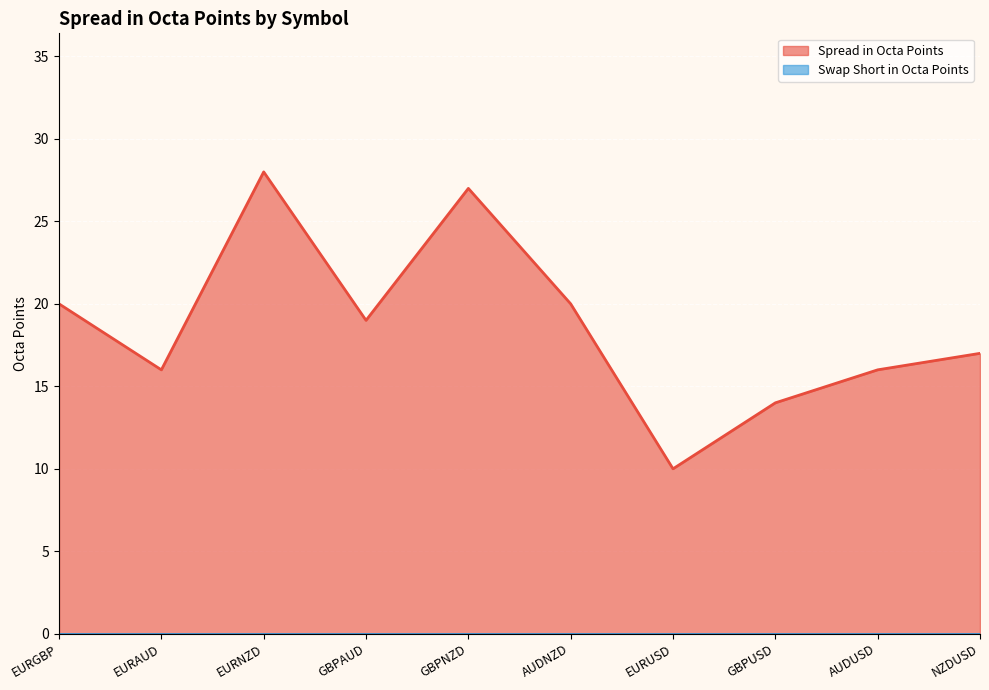

What is the difference between the values at GBPNZD and EURAUD?

11.0